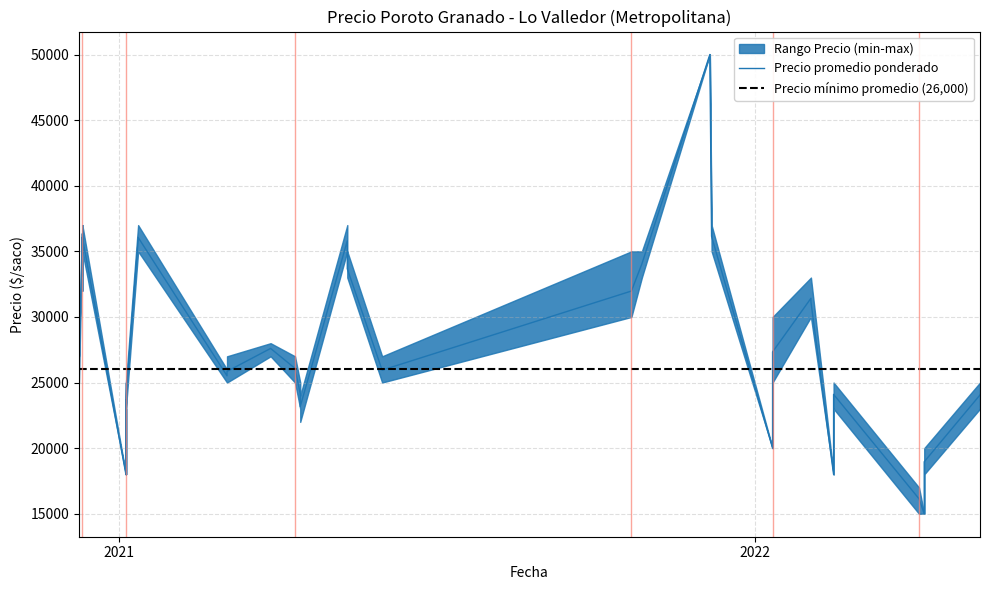

Which category has the lowest value across all series?

2022-04-08